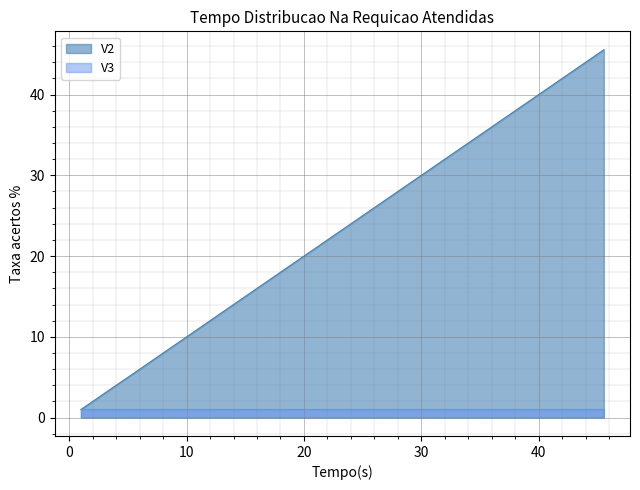

What is the difference between the second highest and minimum values in the V2 series?

12.2